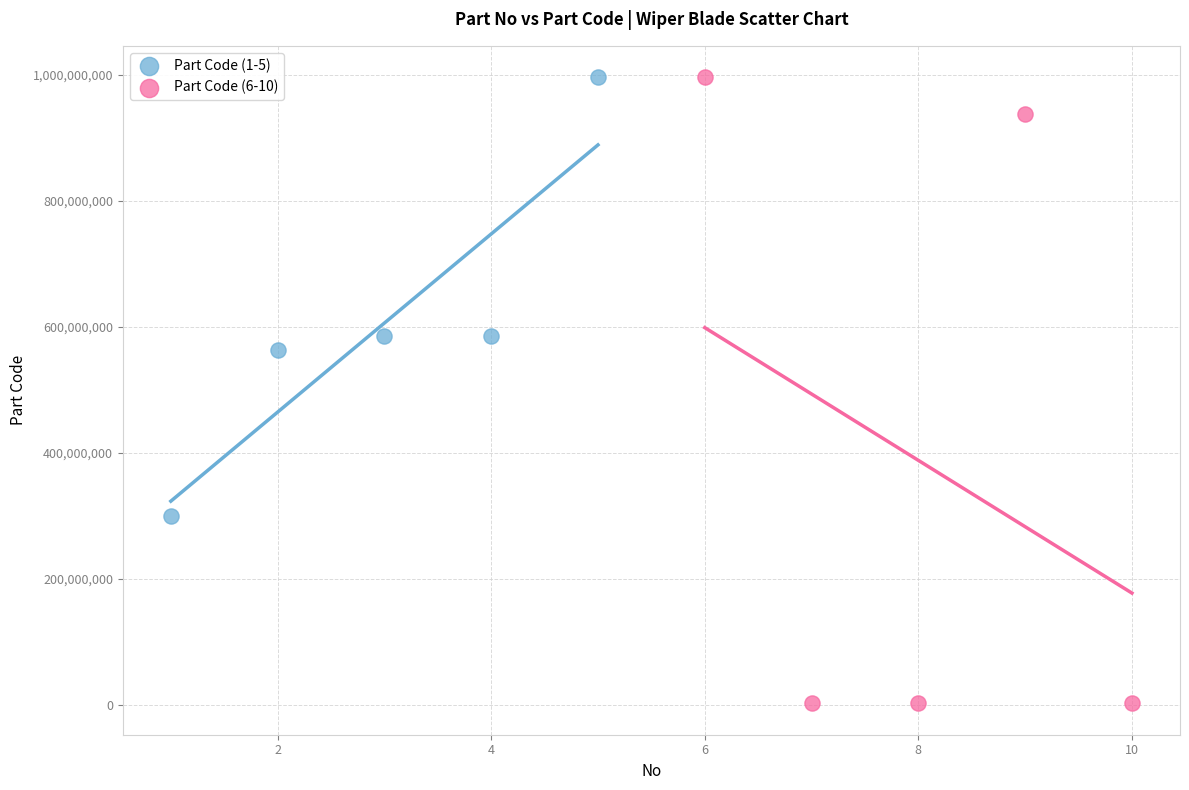

Which series contains the lowest Y value?

Part Code (6-10)